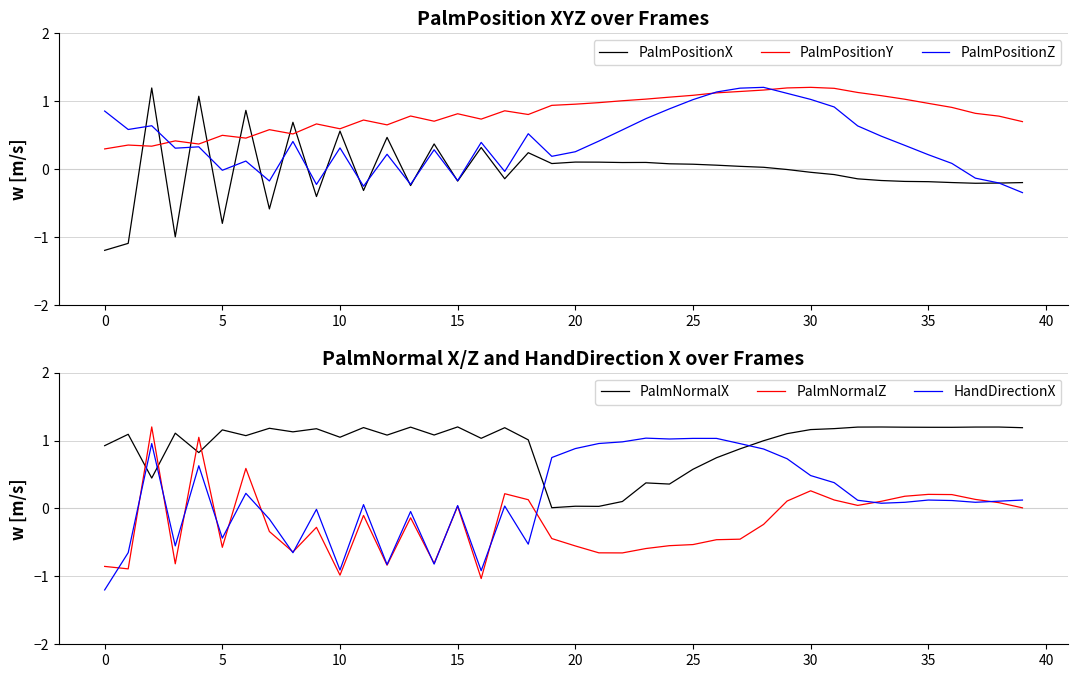

At 38, list the series in order from smallest to largest.

PalmPositionX, PalmPositionZ, PalmNormalZ, HandDirectionX, PalmPositionY, PalmNormalX